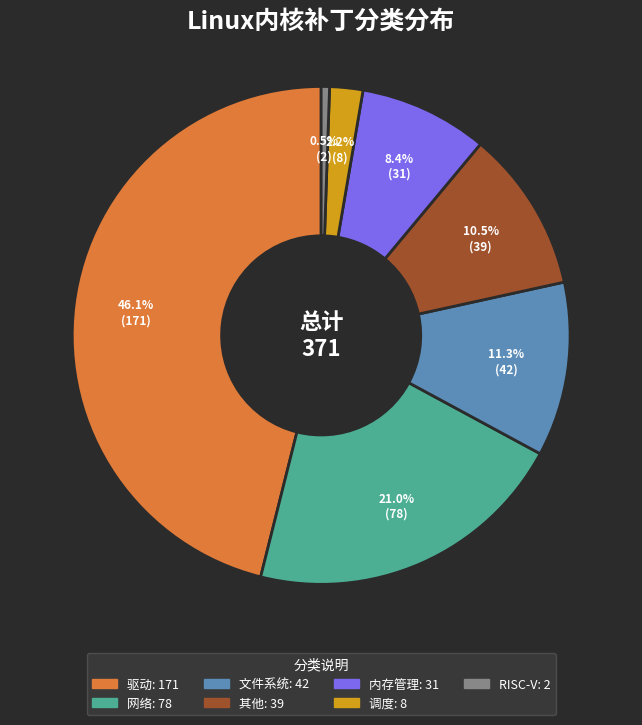

Which has a higher value, 内存管理 or 驱动?

驱动